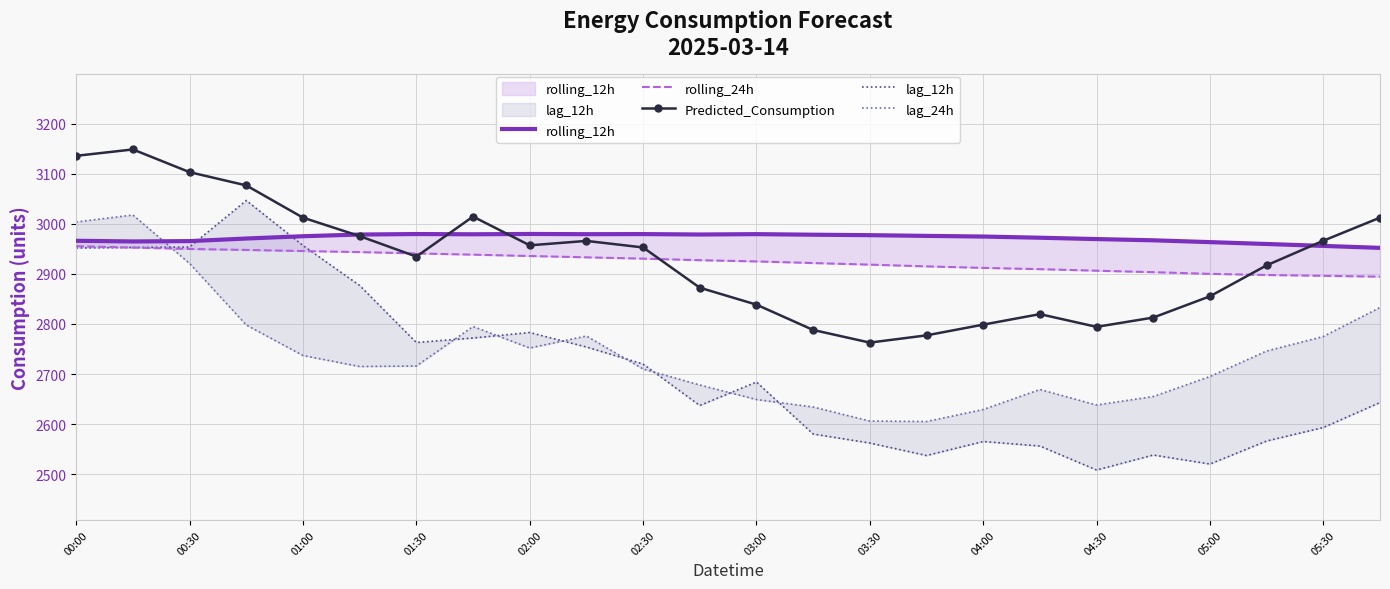

How many lines are shown in the chart?

5